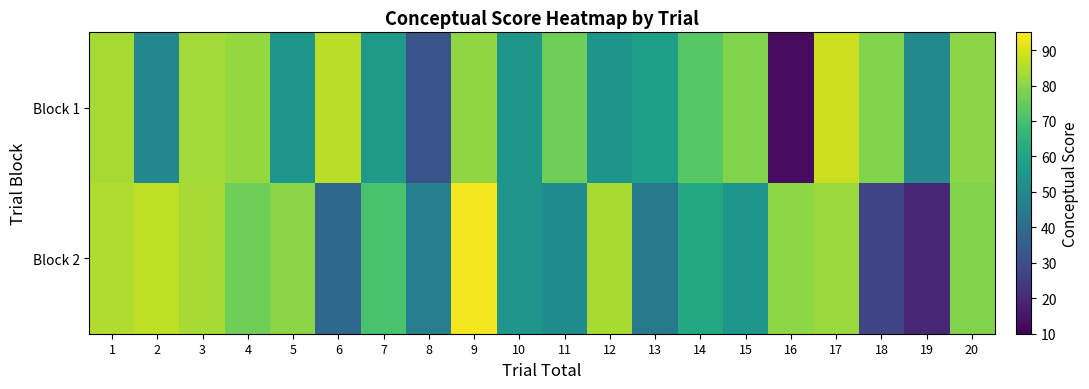

Reading right to left, extract all data points from this chart.

Block 1: 20=80.3	19=50.4	18=78.8	17=88.3	16=12.6	15=78.8	14=72.9	13=58.0	12=54.0	11=76.3	10=55.1	9=81.0	8=32.2	7=55.6	6=86.2	5=54.7	4=81.6	3=83.2	2=49.8	1=83.5
Block 2: 20=78.9	19=19.2	18=27.8	17=82.4	16=80.4	15=54.7	14=61.3	13=44.2	12=83.7	11=51.4	10=54.2	9=93.8	8=46.8	7=70.8	6=38.2	5=80.3	4=76.2	3=83.4	2=86.7	1=84.9